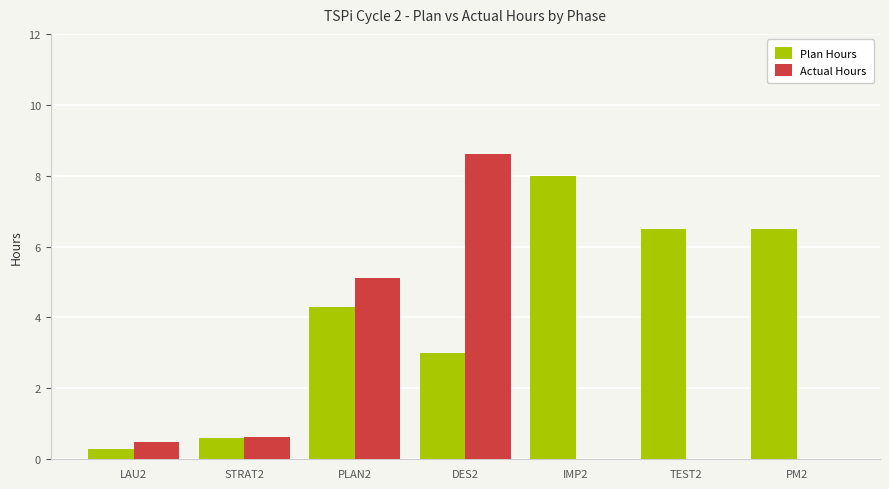

Which series has the largest range (max minus min)?

Actual Hours